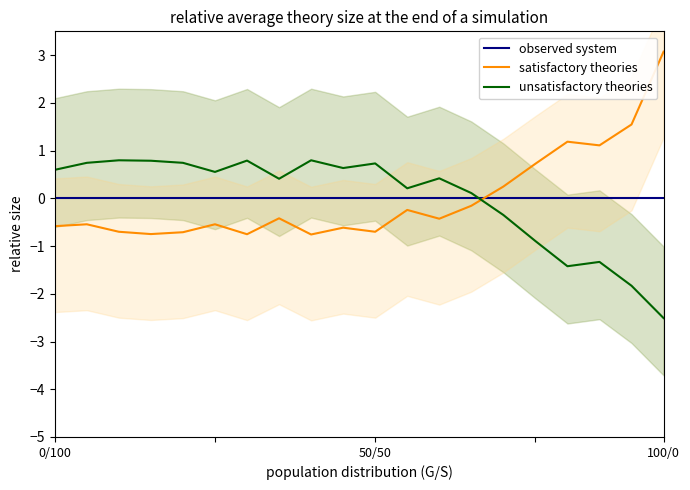

What is the value of the satisfactory theories point at the 16th from the left?

0.7